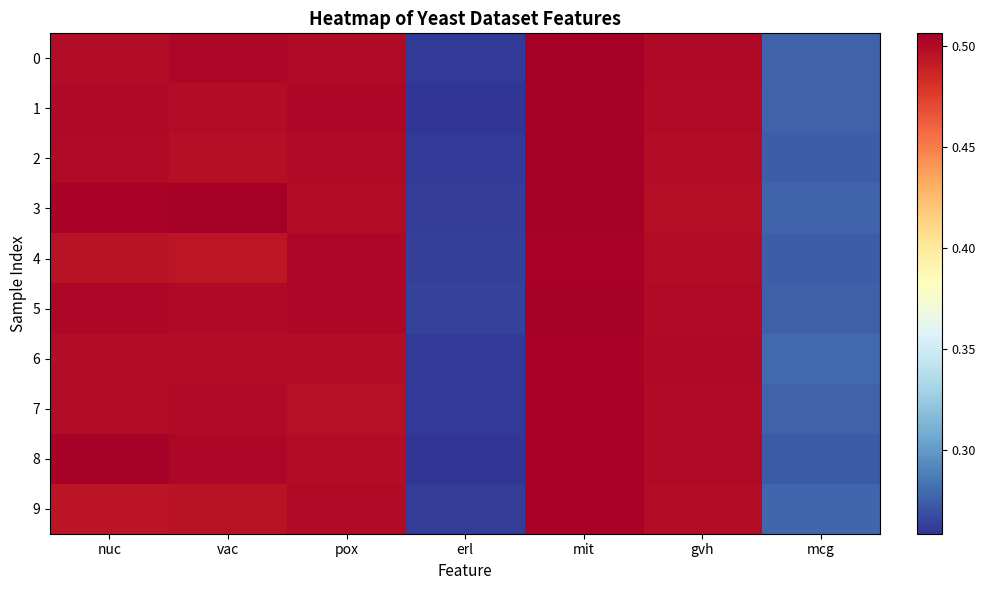

At how many categories does at least one series exceed 0?

7